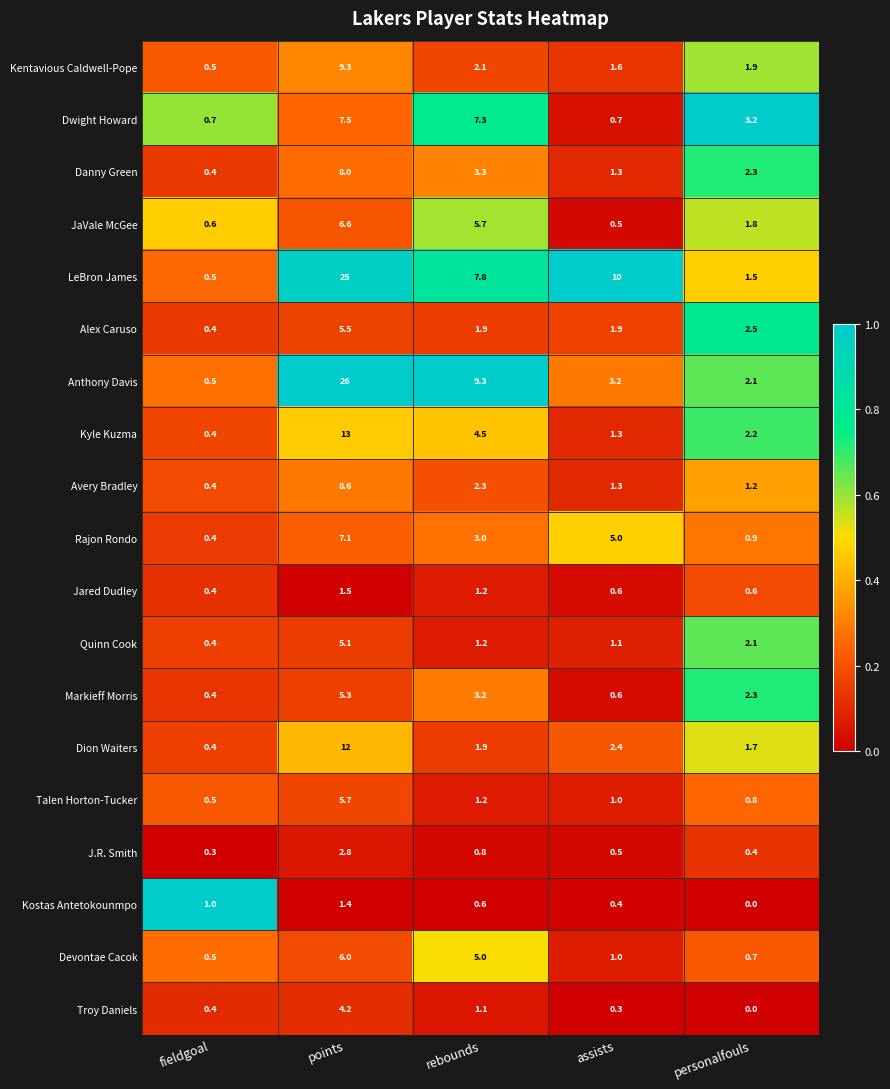

Is it true that JaVale McGee equals 9.5 at points?

False